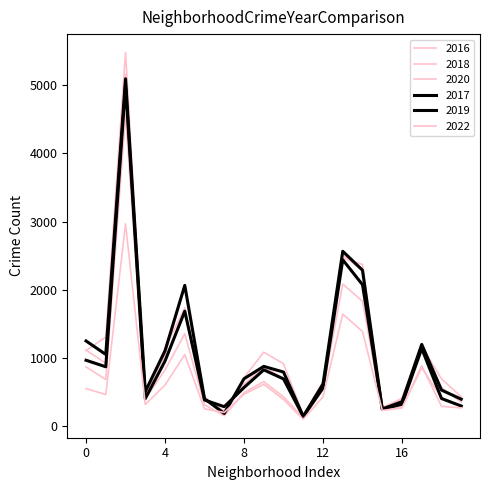

True or false: 2019 has more than 1 interior local peaks.

True